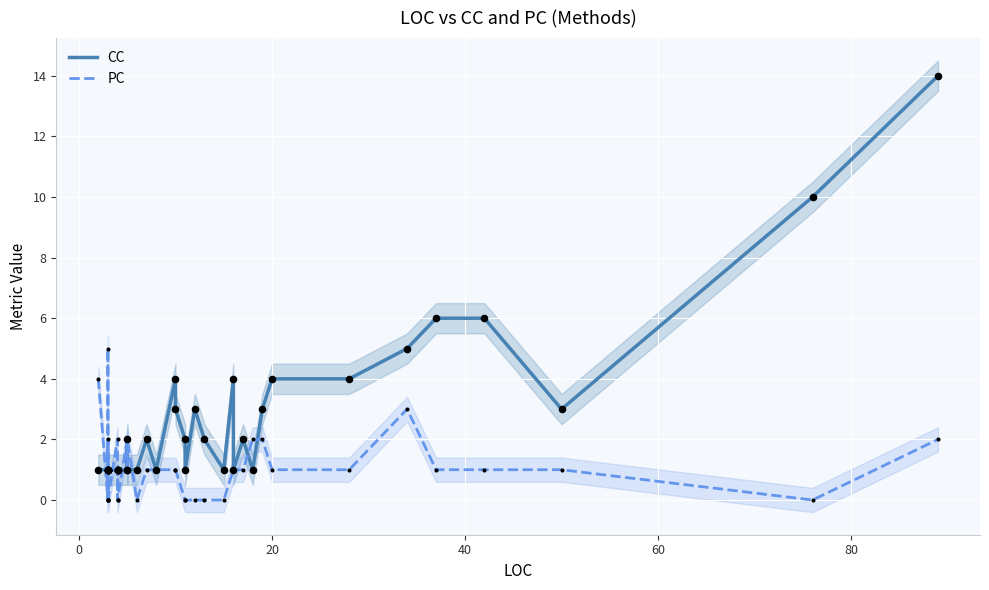

At how many categories does at least one series exceed 13?

1